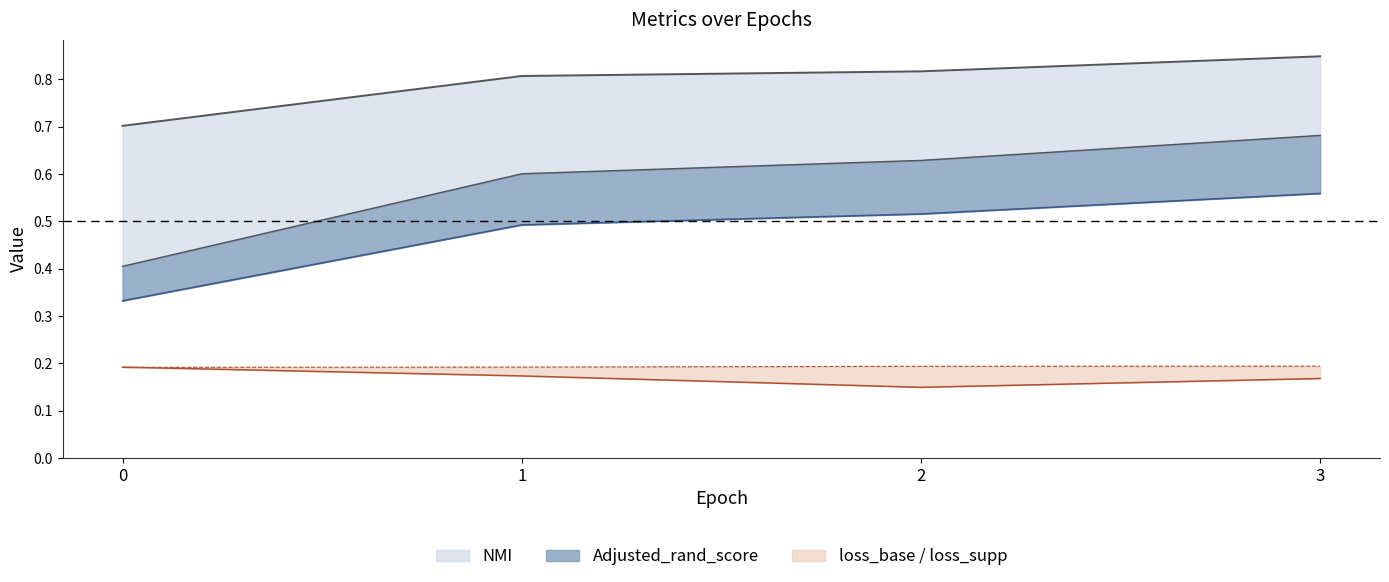

Is the value of Adjusted_rand_score at 2 greater than the value of loss_supp at 0?

Yes